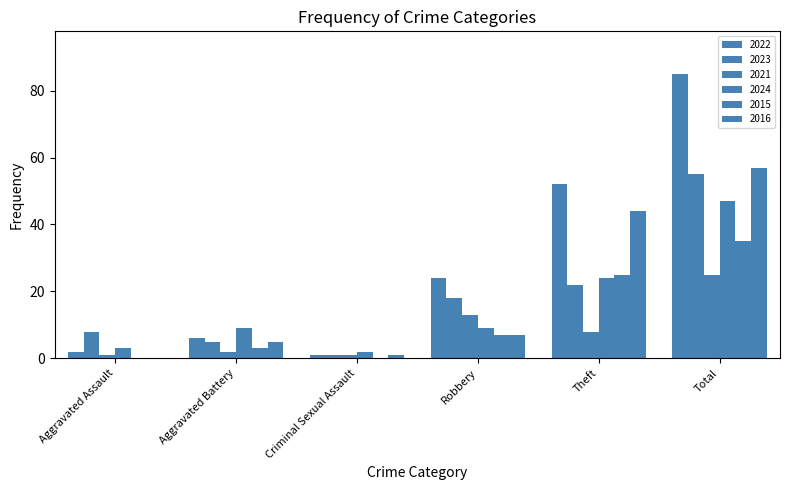

Is it true that 2023 equals 18 at Robbery?

True